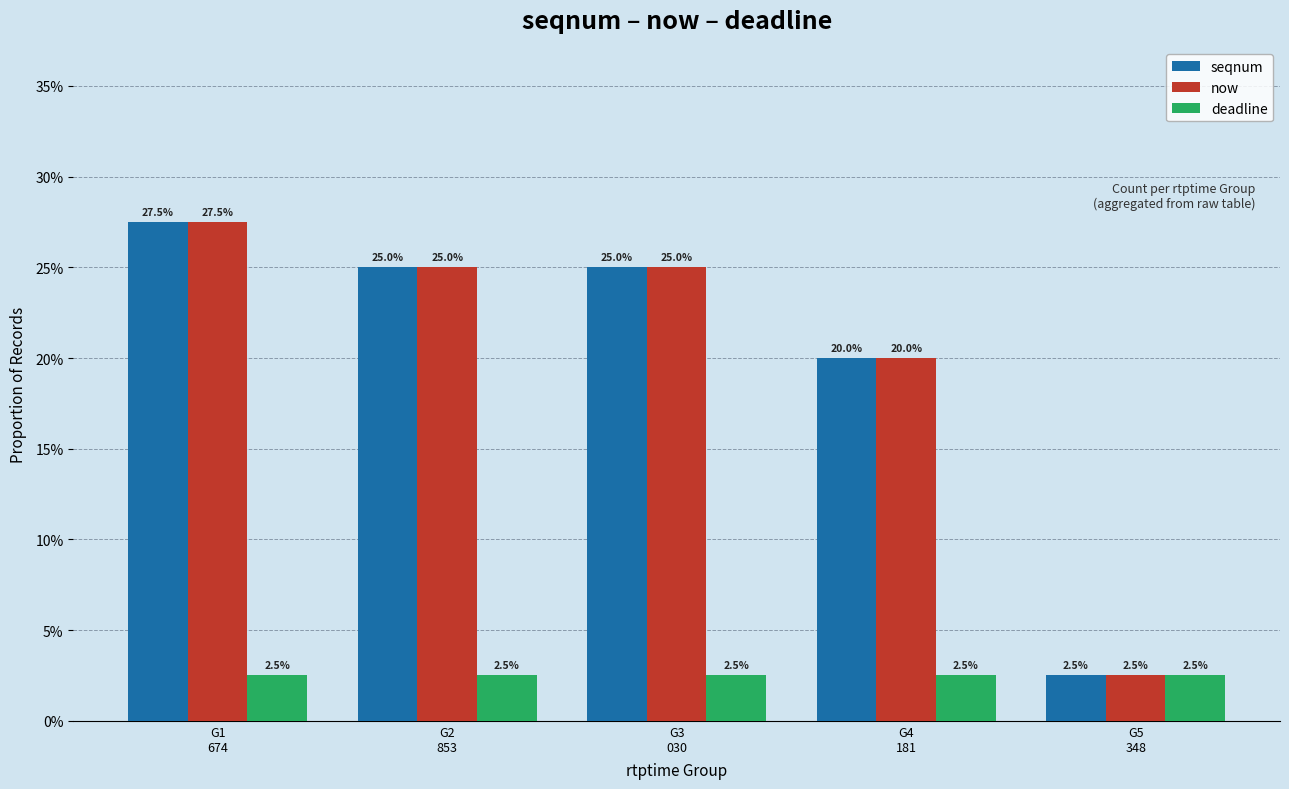

Which series has the largest range (max minus min)?

seqnum